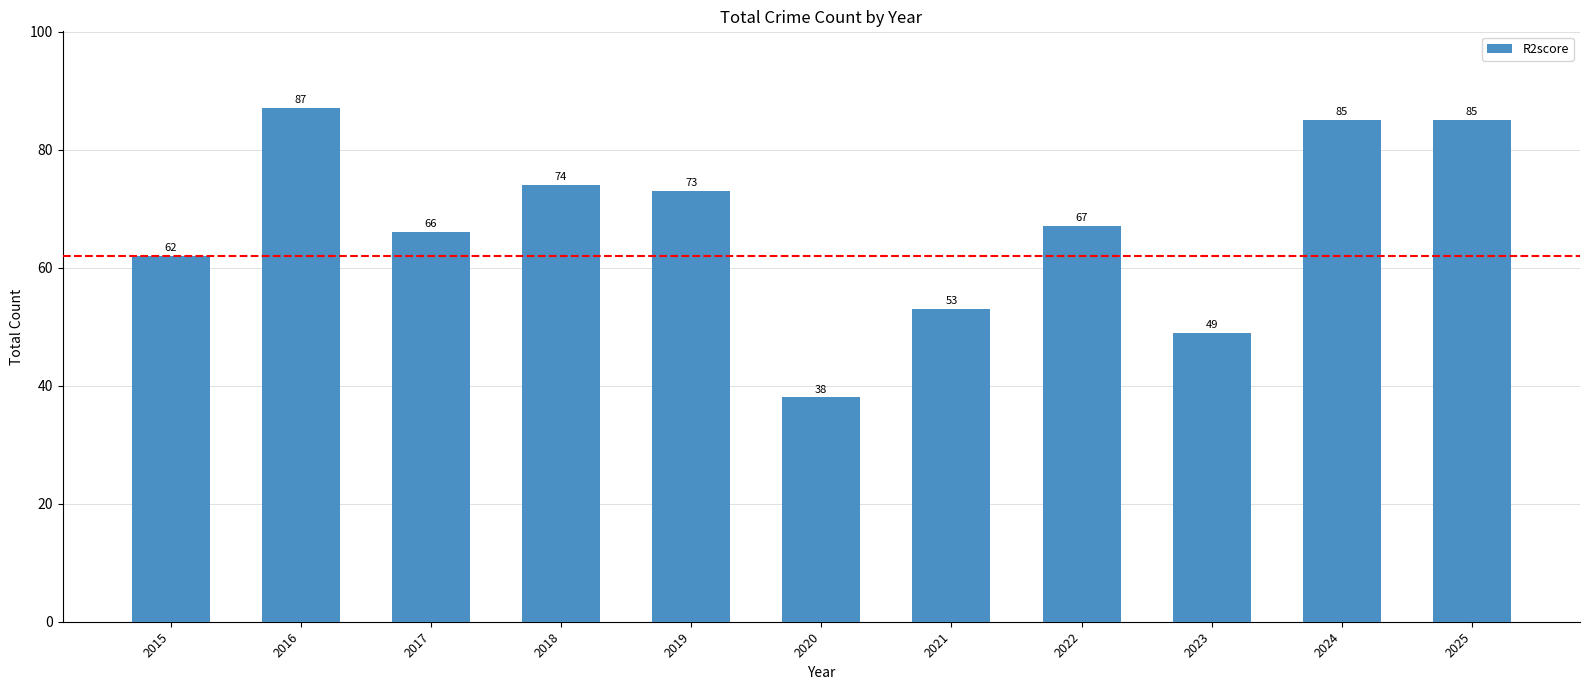

Is it true that the value at 2016 is 87?

True